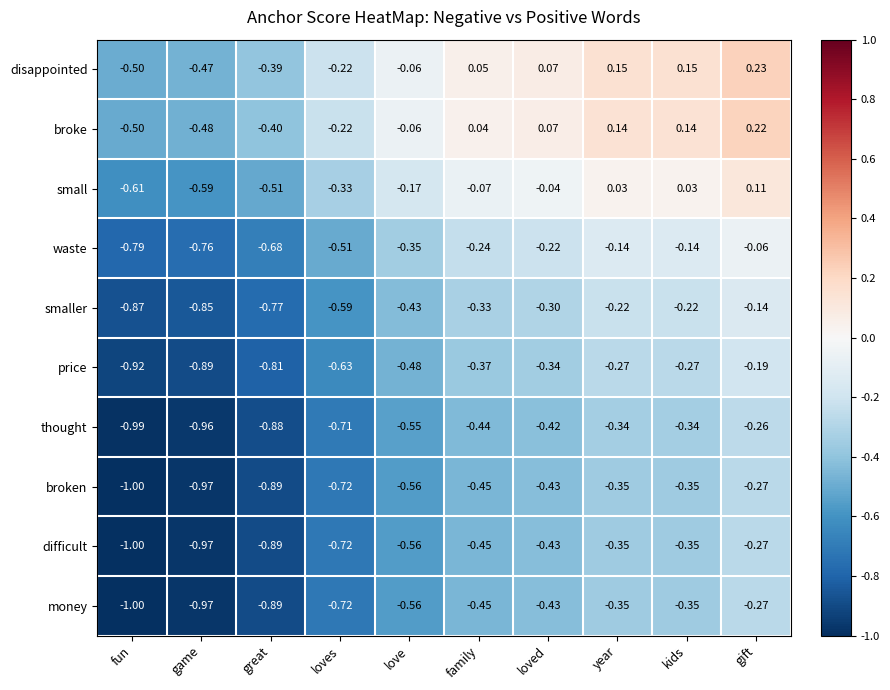

Is the value of smaller at great greater than the value of money at gift?

No